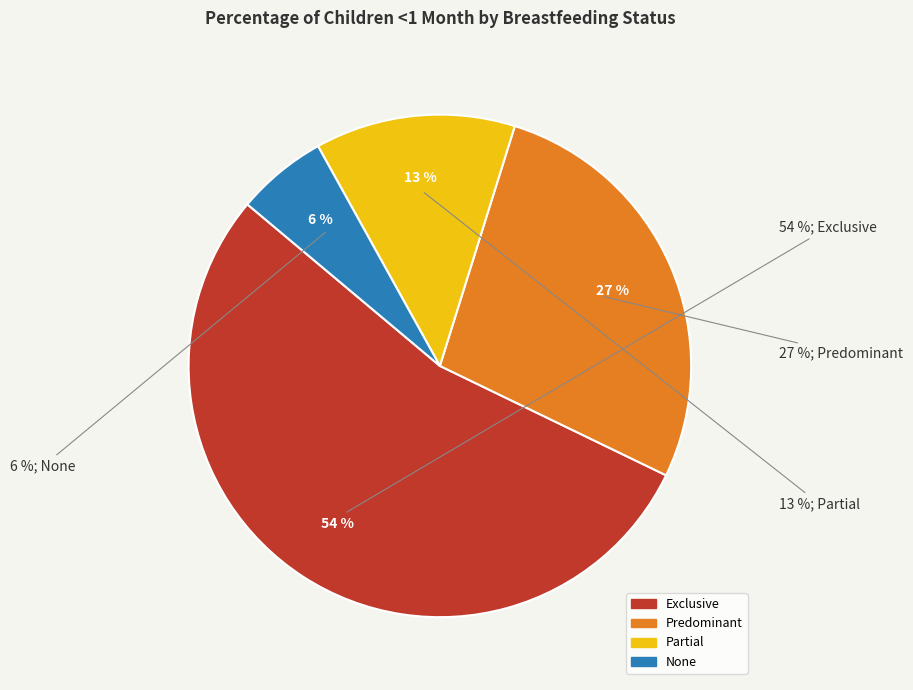

Rank the categories by value from highest to lowest.

Exclusive, Predominant, Partial, None